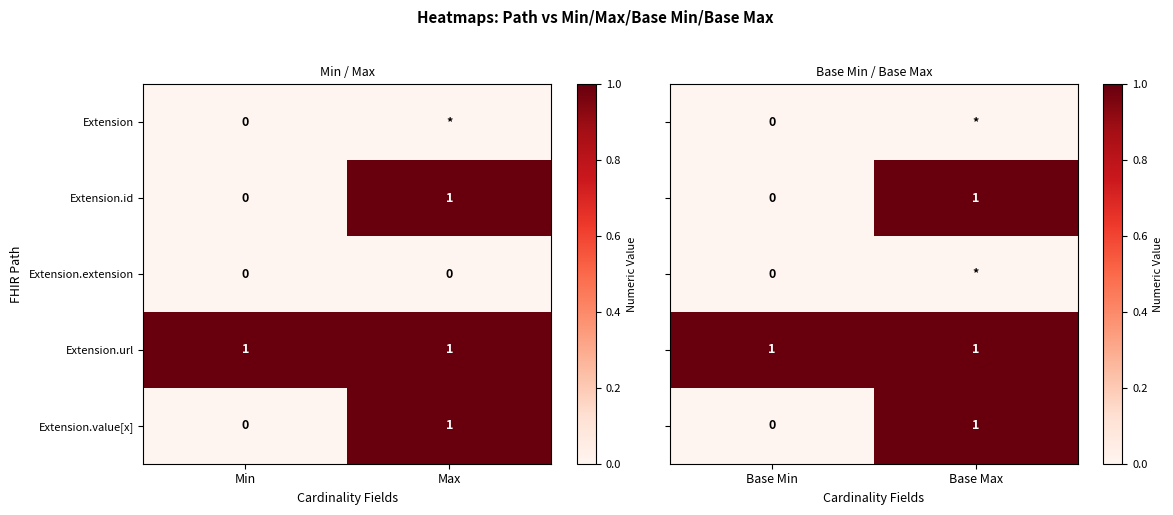

At how many categories does at least one series exceed 0?

2